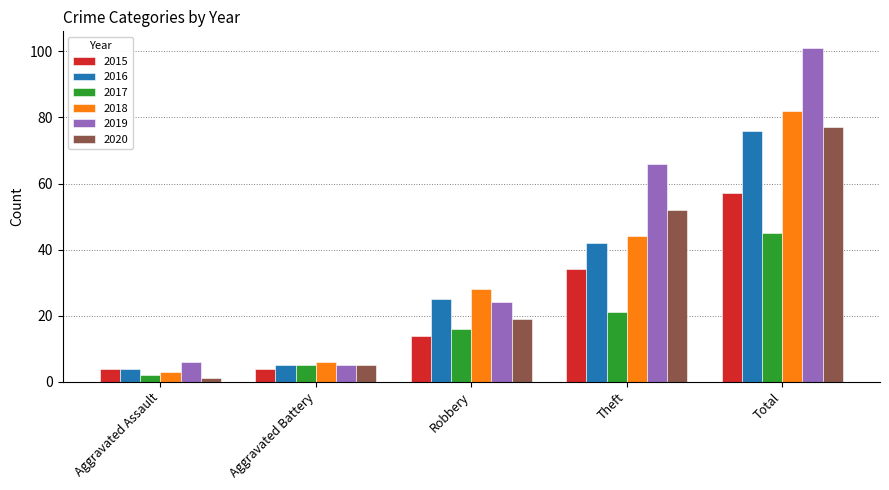

What is the value of the 2015 bar at the 1st from the left?

4